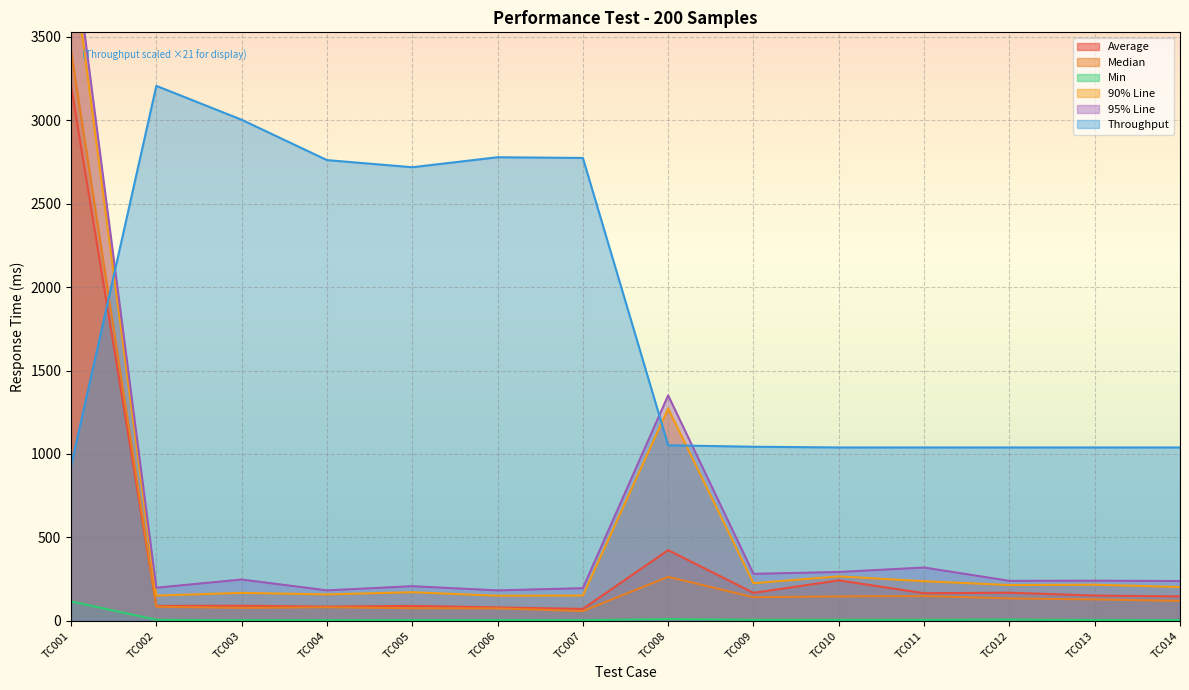

Between TC003 and TC014, which series saw the biggest shift?

Throughput